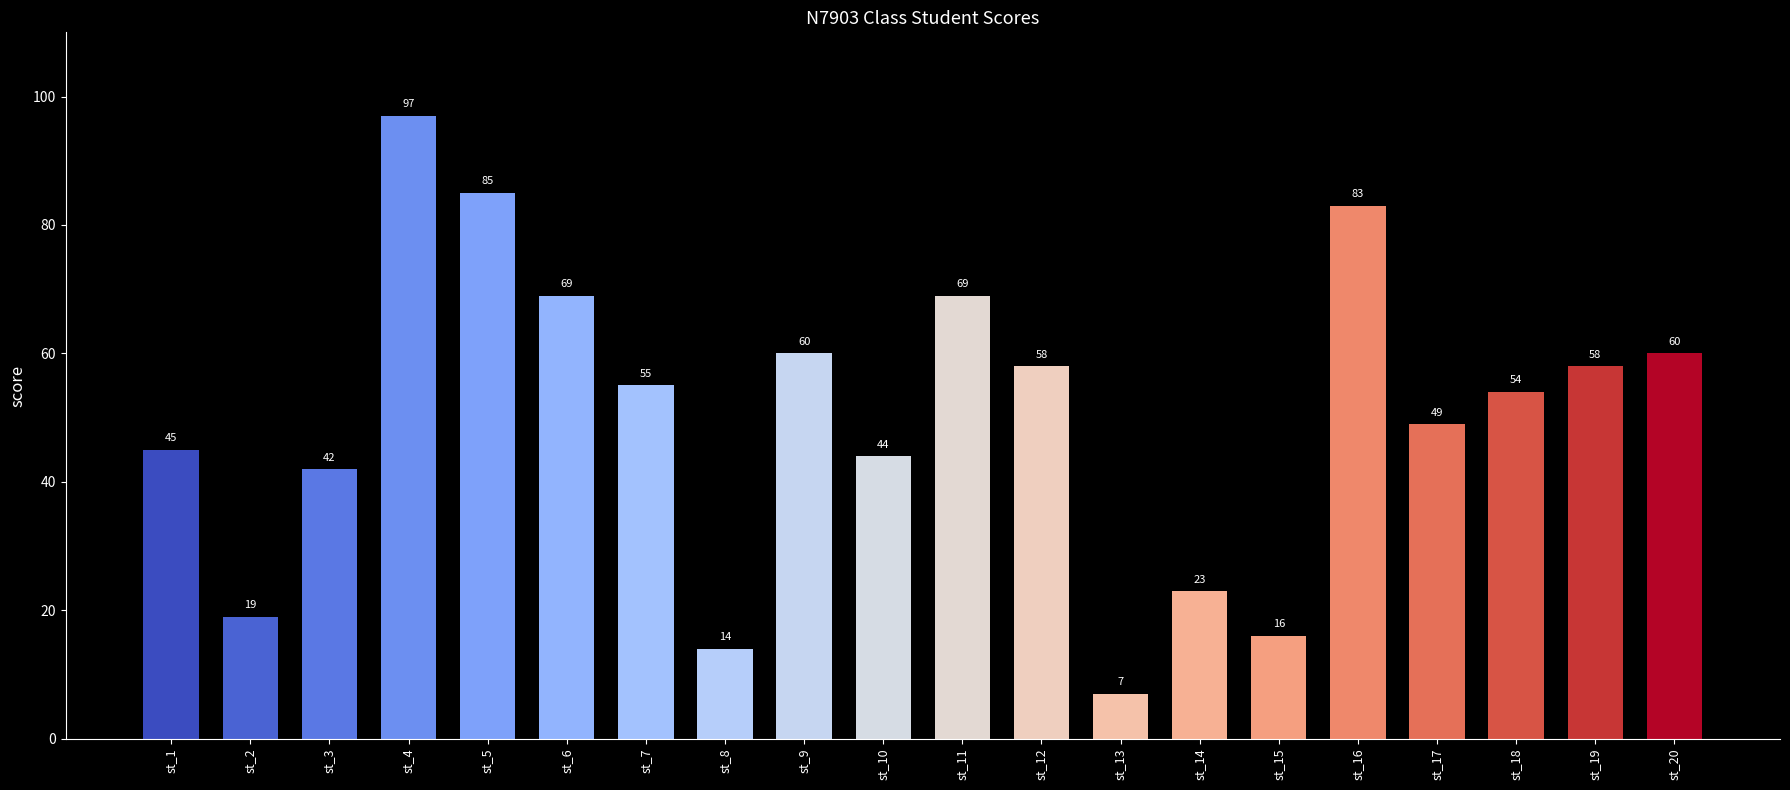

What is the difference between the values at st_6 and st_2?

50